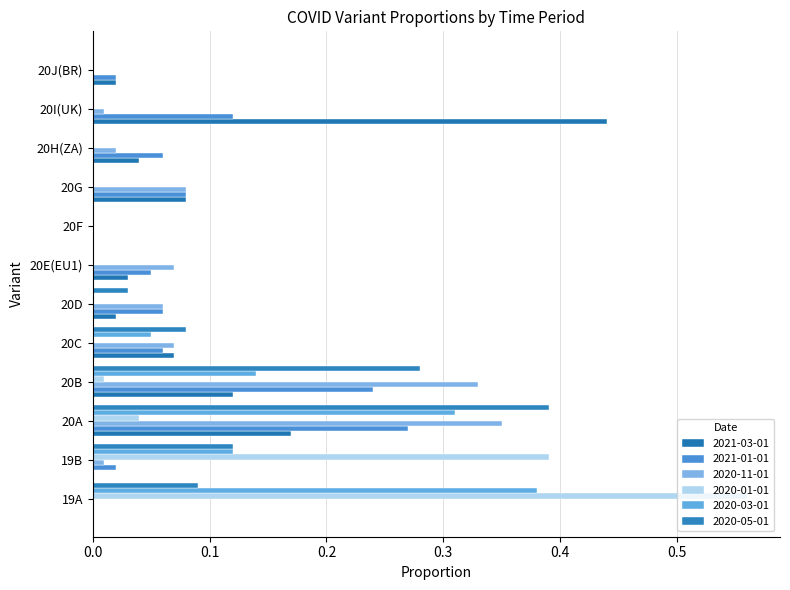

Rank the series at 20J(BR) from lowest to highest value.

2020-11-01, 2020-01-01, 2020-03-01, 2020-05-01, 2021-03-01, 2021-01-01